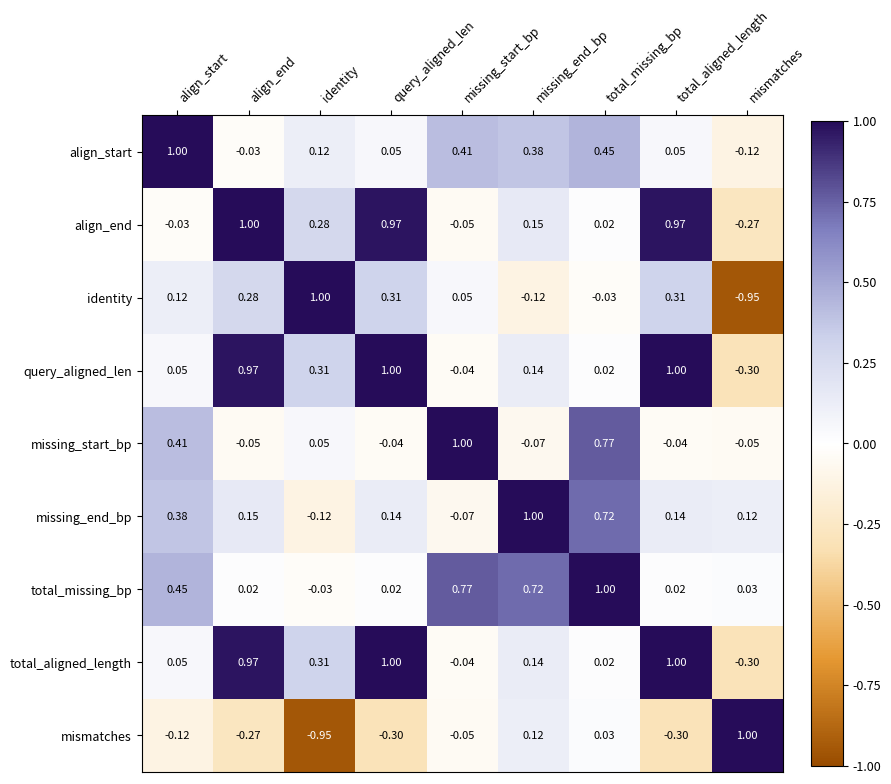

At which label does align_end reach its minimum?

mismatches